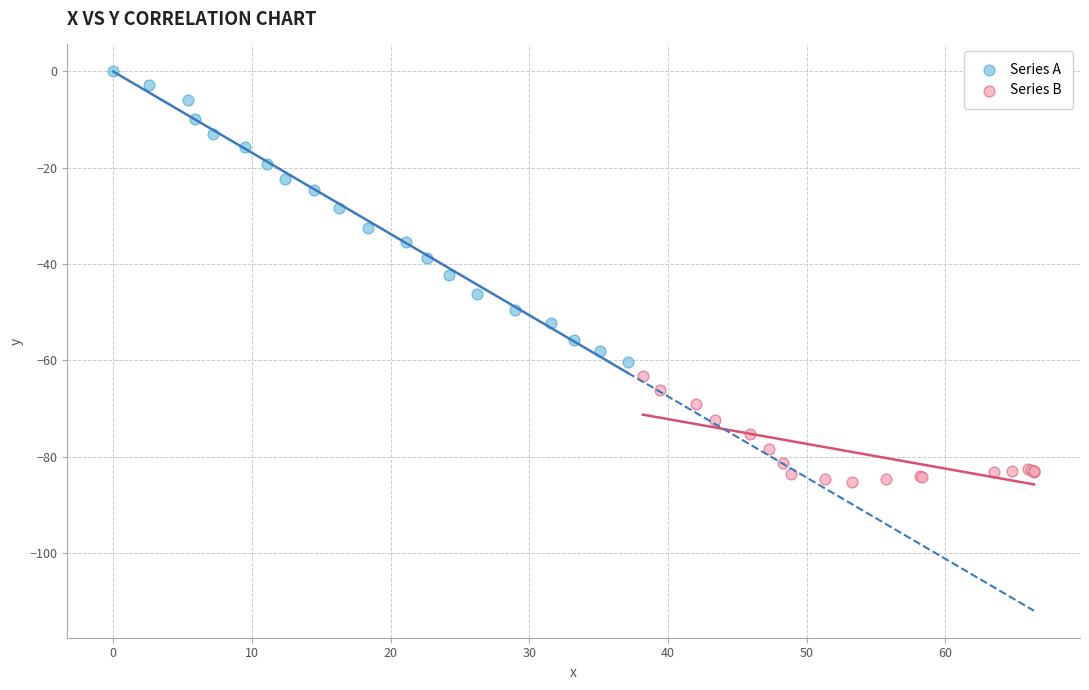

What are all the series names shown in the legend?

Series A, Series B